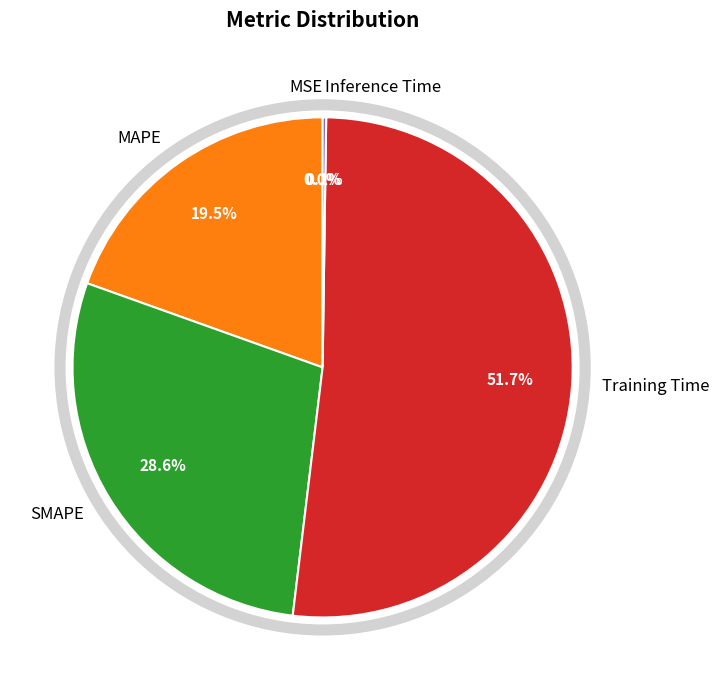

To the nearest percent, what is the combined percentage of Inference Time and MAPE?

20%